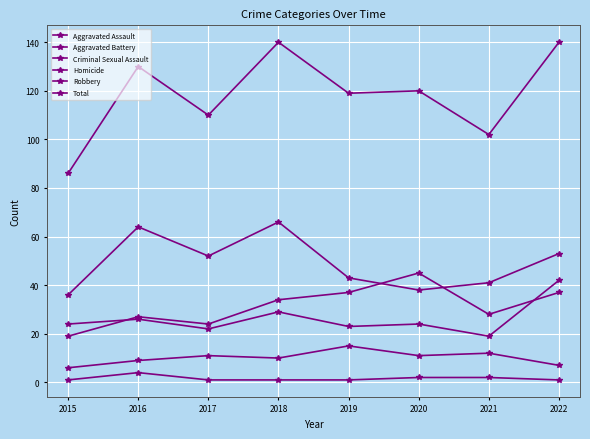

Between 2016 and 2018, which is larger?

2018